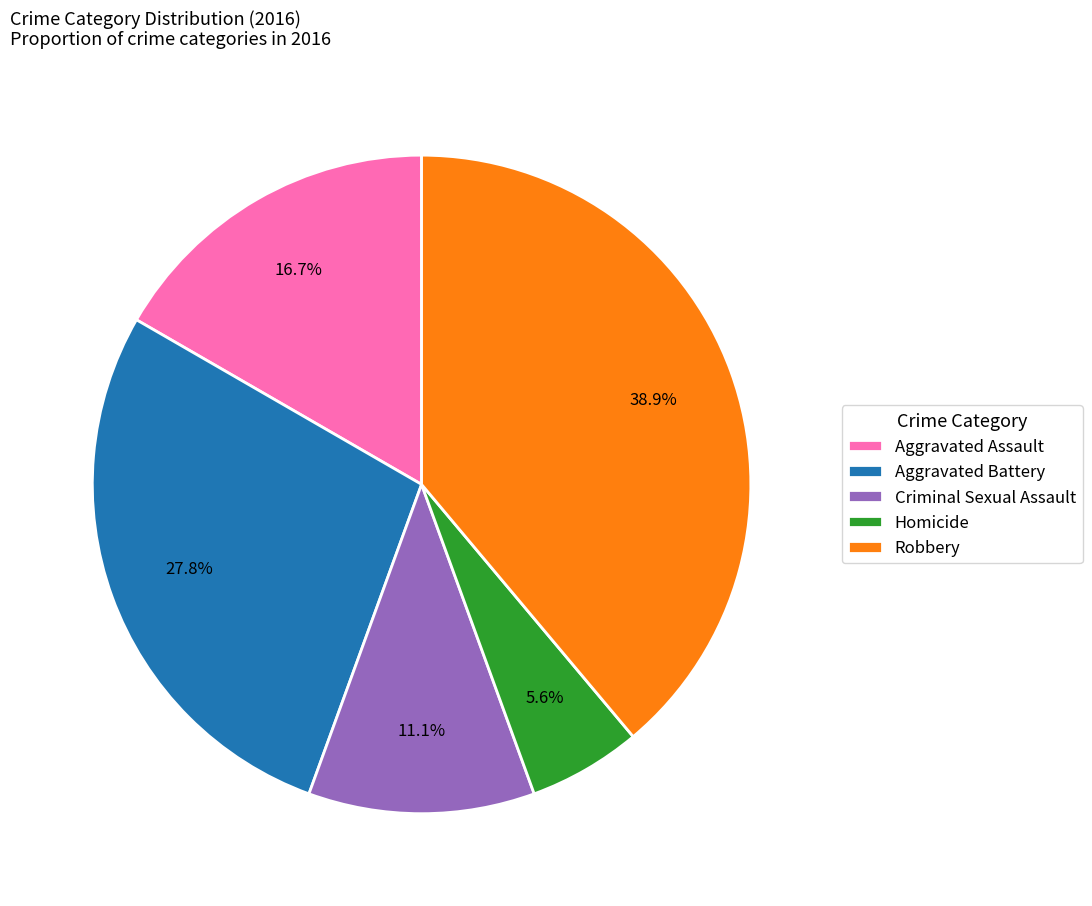

Which slice is the smallest?

Homicide